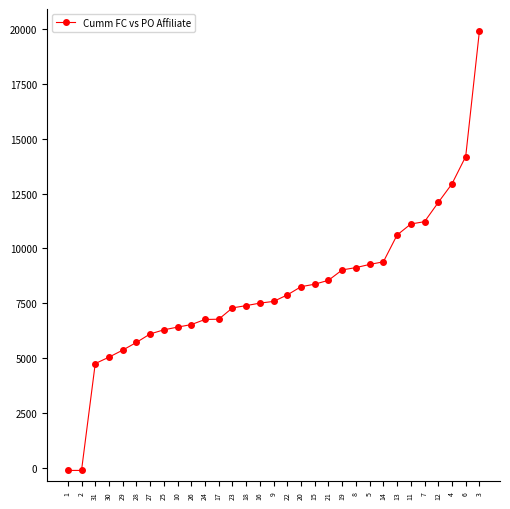

What position from the left is 23?

13